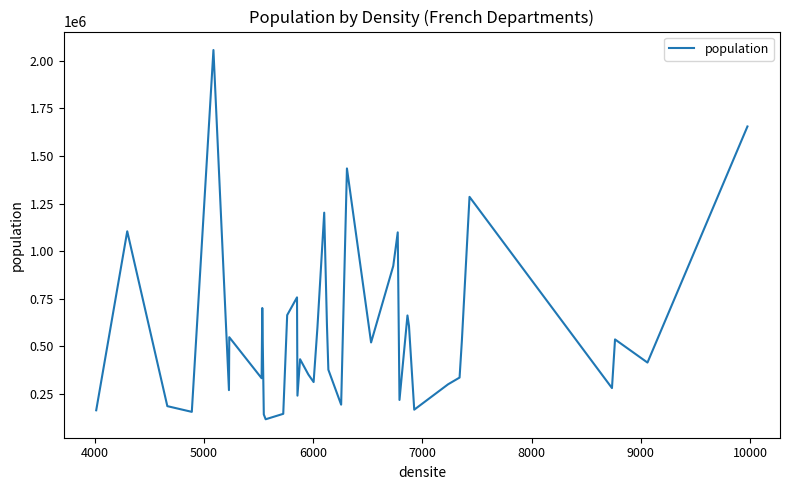

What is the maximum value shown in the chart?

2056943